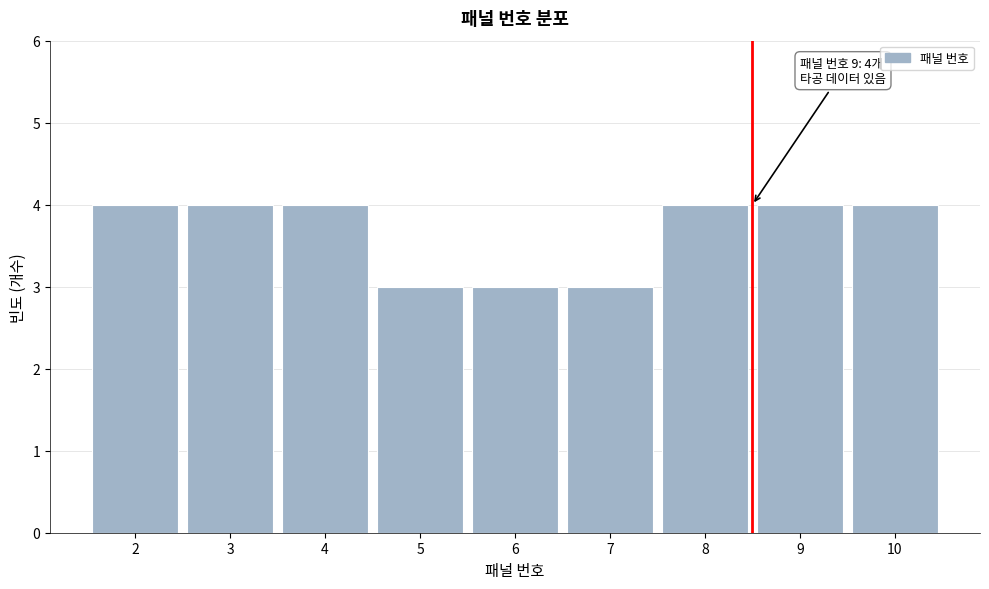

Reading left to right, transcribe all the data shown in this chart.

2=4	3=4	4=4	5=3	6=3	7=3	8=4	9=4	10=4